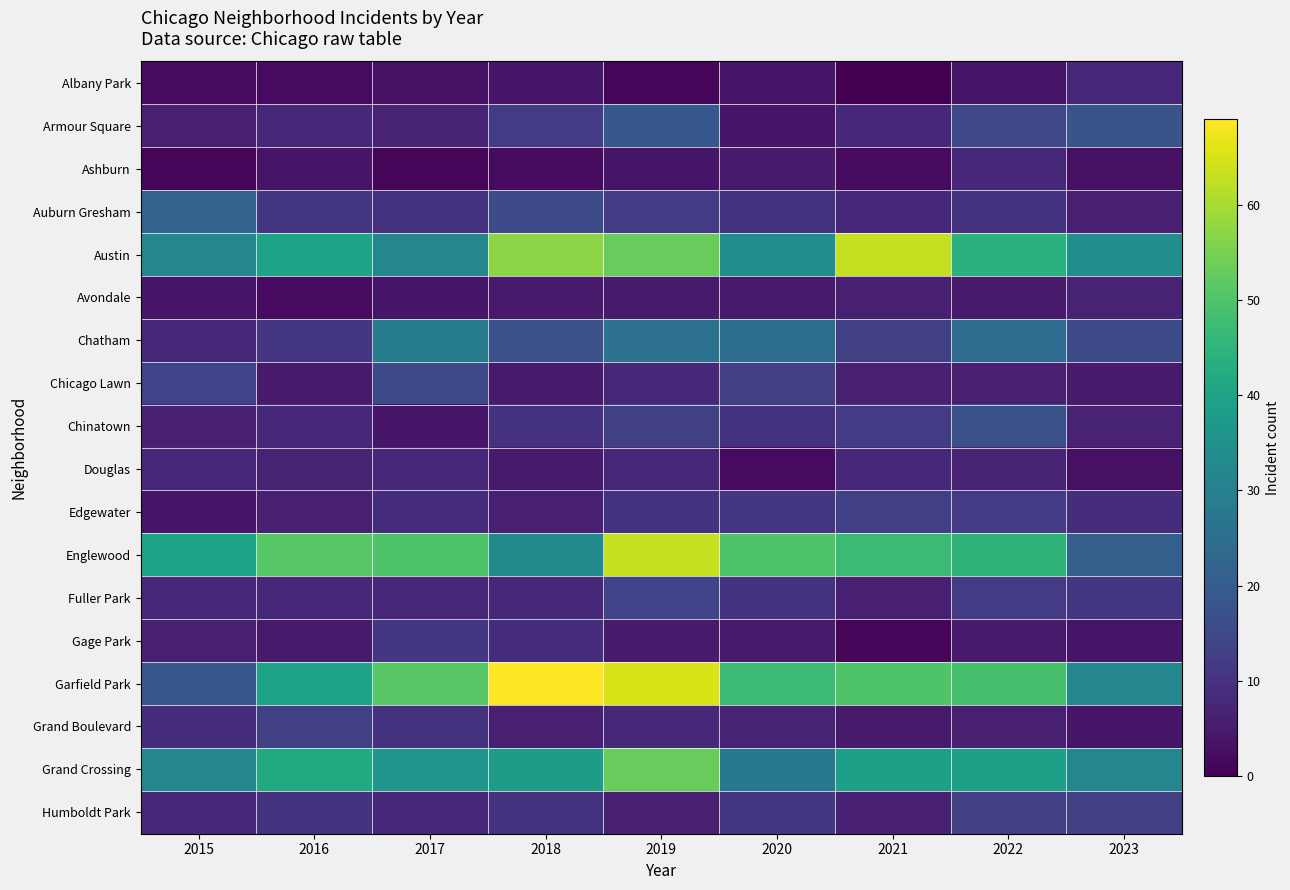

Rank the series at 2018 from highest to lowest value.

Garfield Park, Austin, Grand Crossing, Englewood, Chatham, Auburn Gresham, Armour Square, Chinatown, Humboldt Park, Gage Park, Fuller Park, Edgewater, Grand Boulevard, Avondale, Chicago Lawn, Douglas, Albany Park, Ashburn